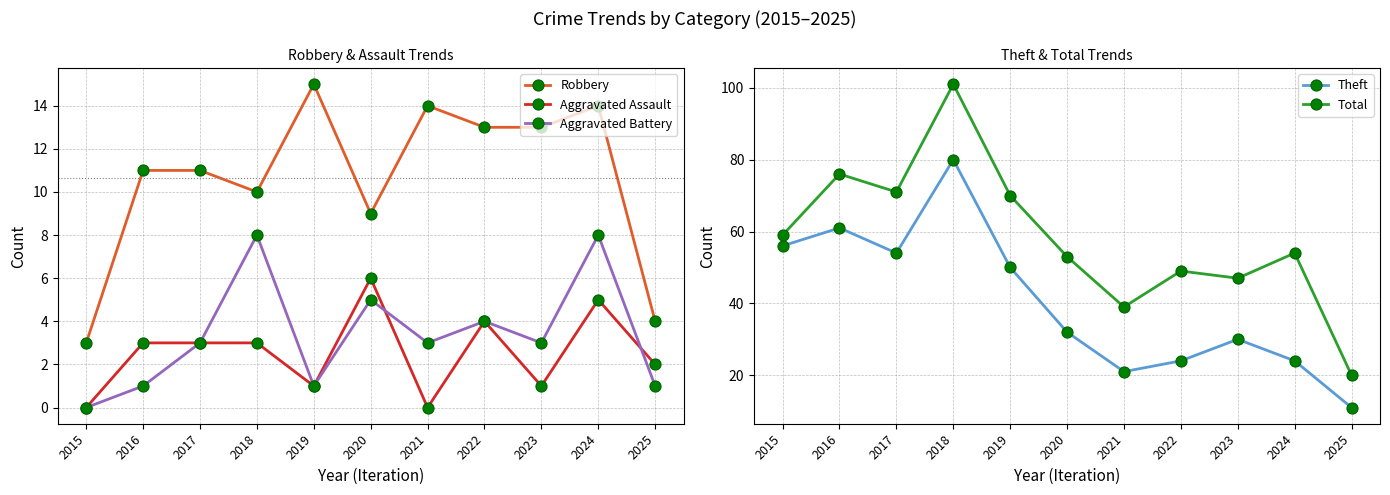

Between 2015 and 2016, which series saw the biggest shift?

Total